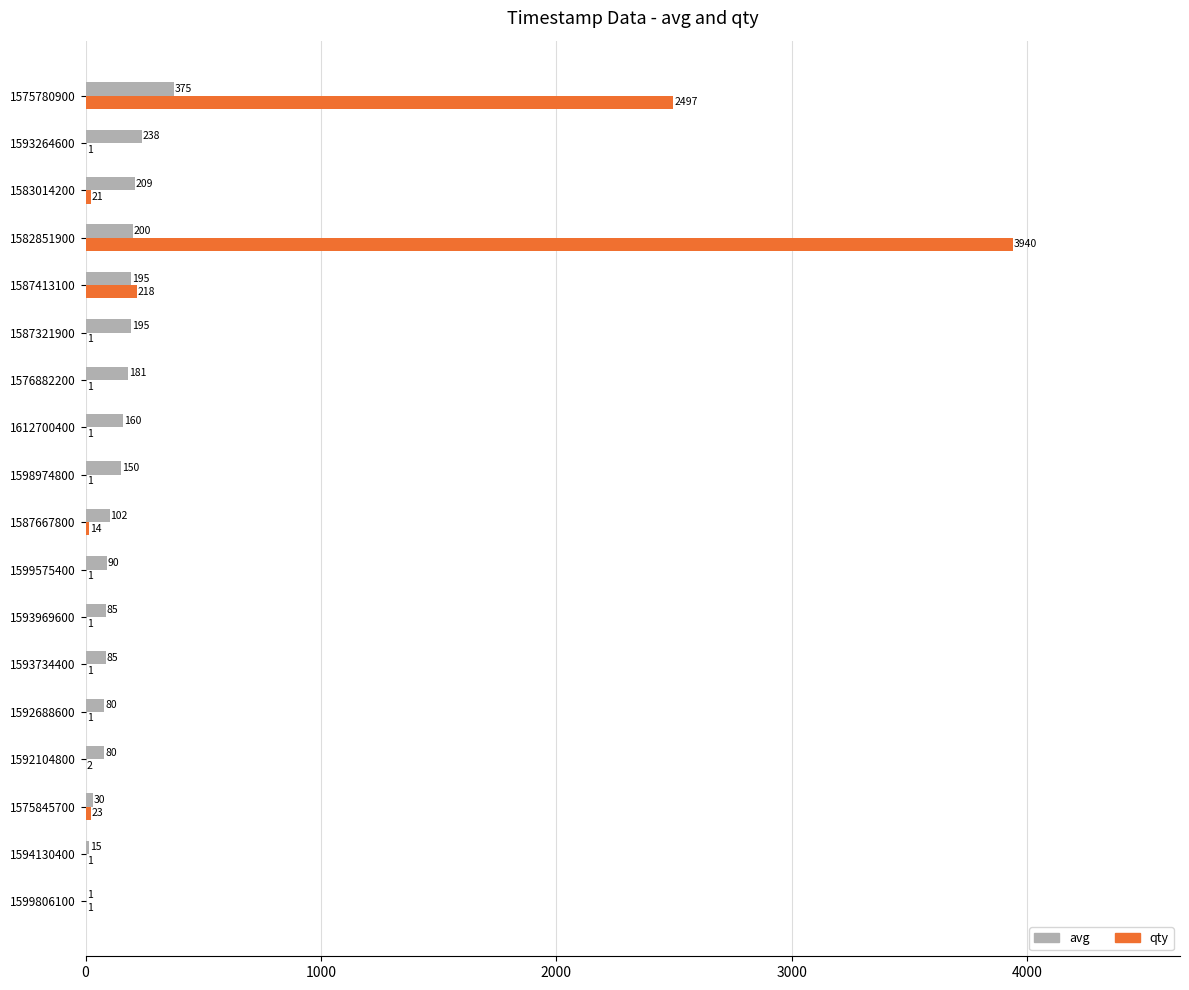

True or false: avg has a value of 238 at 1593264600.

True